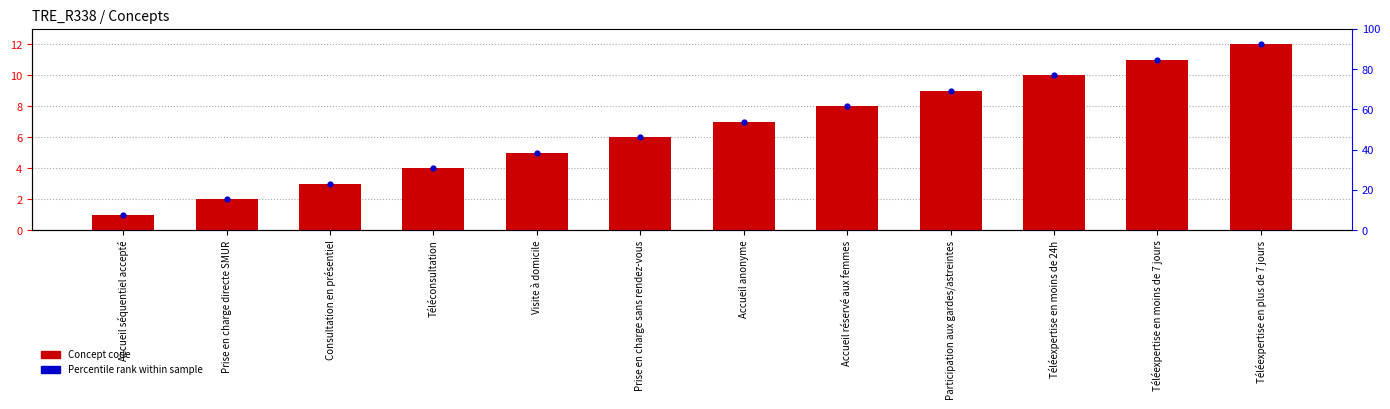

What are all the series names shown in the legend?

Concept code, Percentile rank within sample